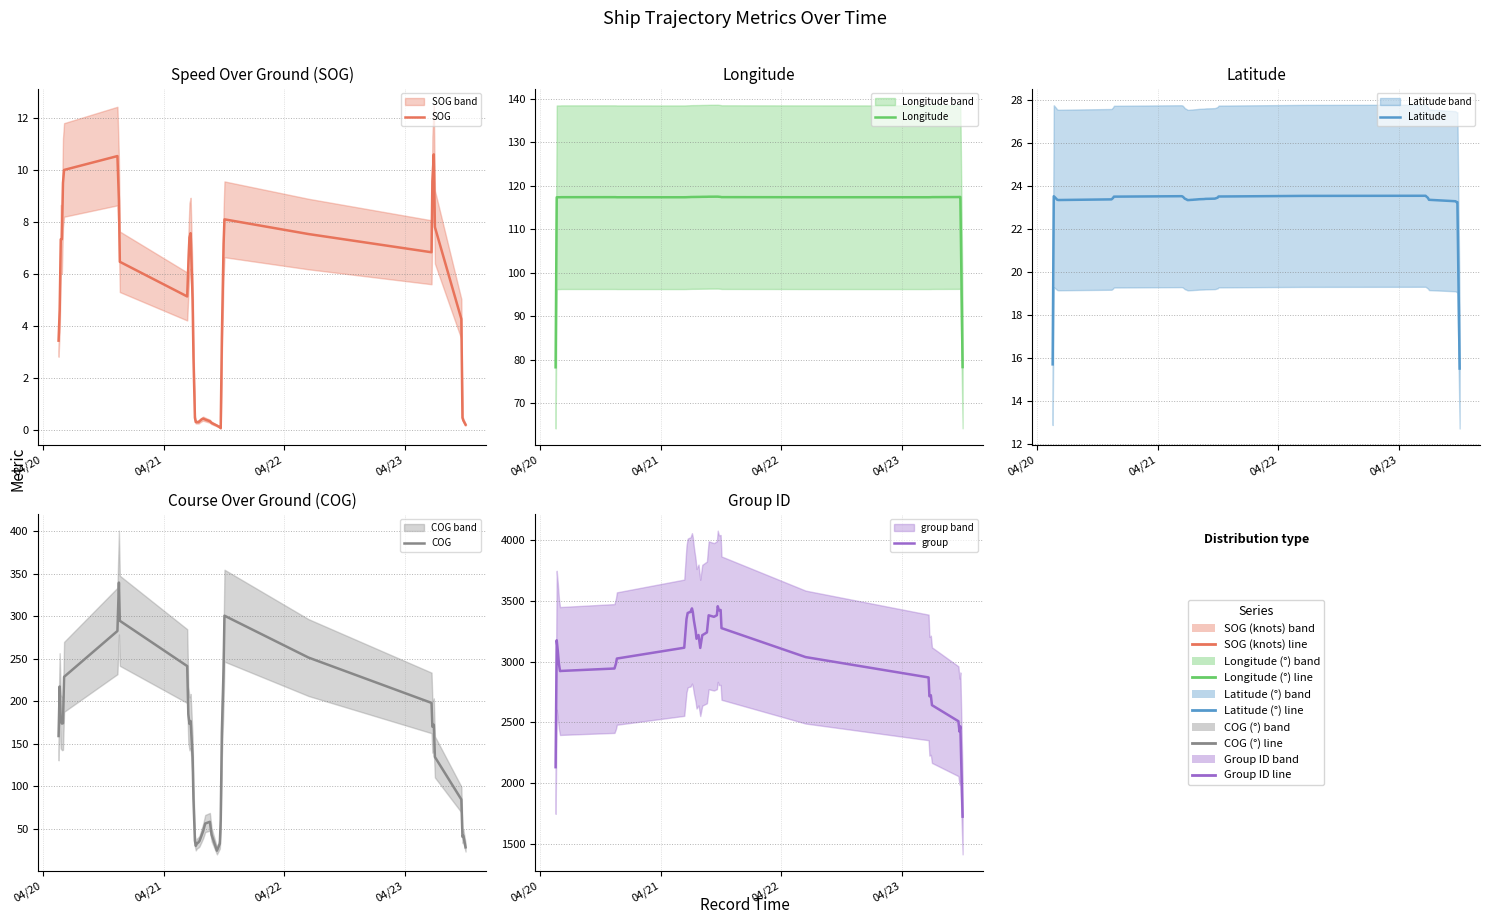

What is the difference between the maximum and minimum values in the Latitude series?

8.0